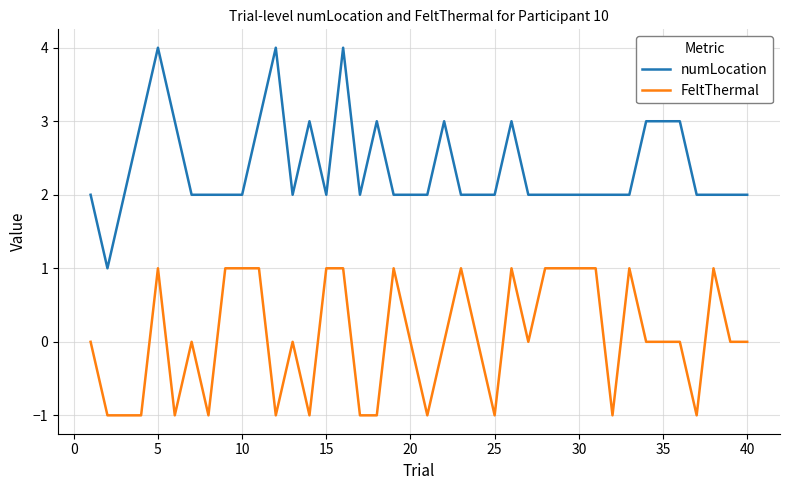

True or false: numLocation and FeltThermal cross at least once.

False